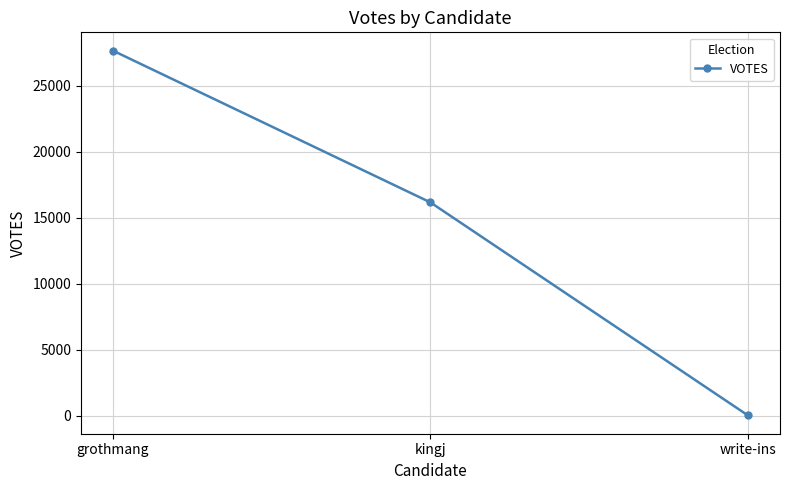

What is the change in value from grothmang to kingj?

-11499